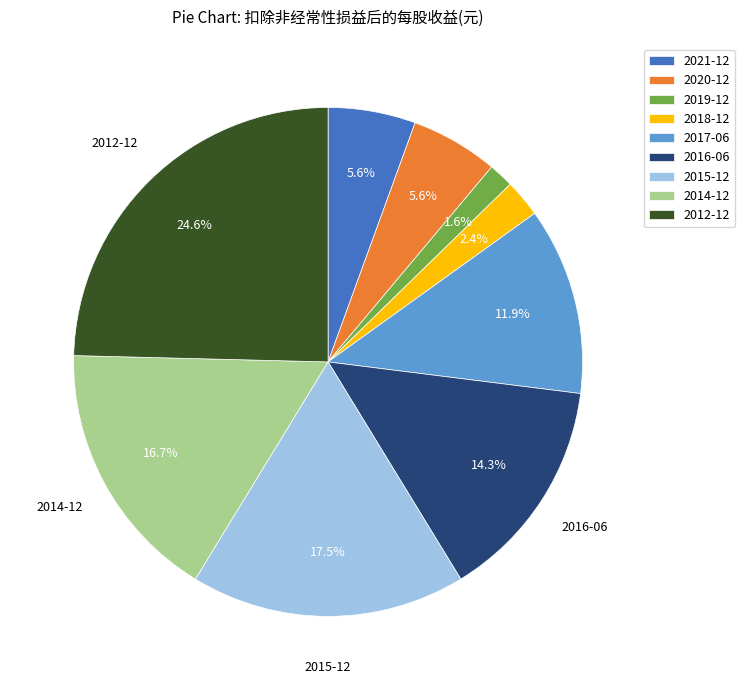

Is there any slice that represents more than half of the pie?

No